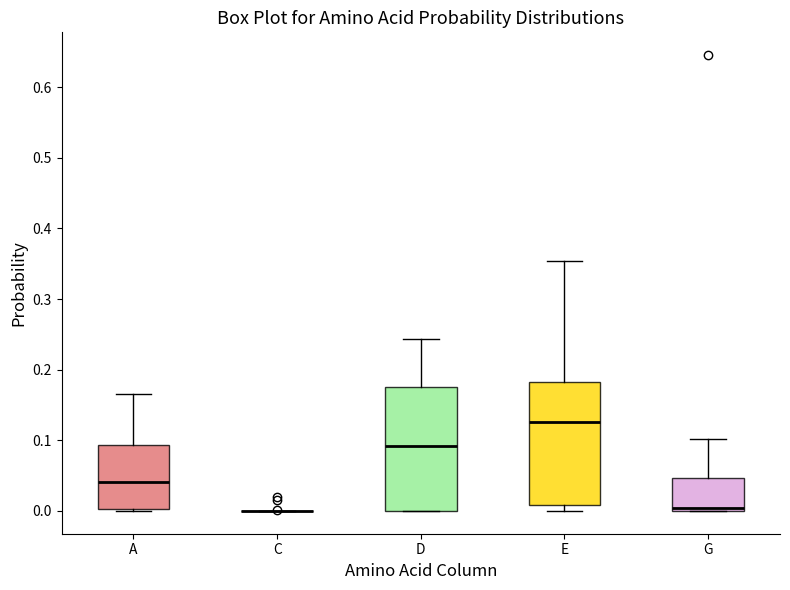

Reading left to right, read every box against the y-axis: the position of its median line, the range the box covers, and the ends of its whiskers. The values are not printed on the chart, so give them approximately, as read against the axis.

A: median 0.04, box 0.00 to 0.09, whiskers 0.00 to 0.17
C: box collapsed to a line at 0.00, whiskers 0.00 to 0.00
D: median 0.09, box 0.00 to 0.18, whiskers 0.00 to 0.24
E: median 0.13, box 0.01 to 0.18, whiskers 0.00 to 0.35
G: median 0.00 (just above the box's lower edge), box 0.00 to 0.05, whiskers 0.00 to 0.10